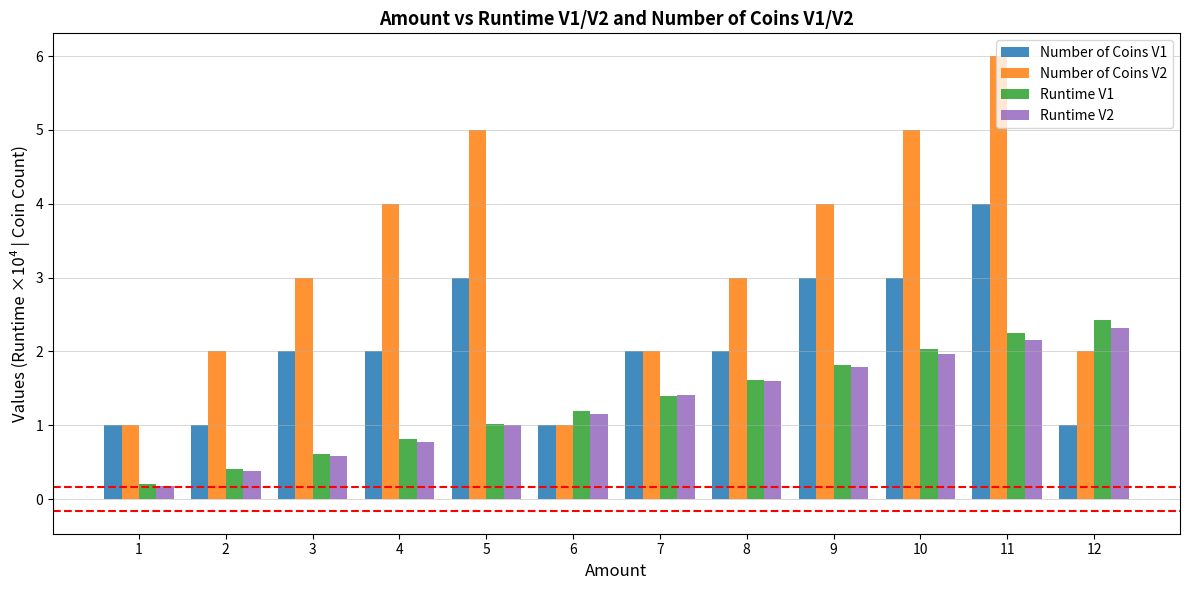

What is the value of the Runtime V1 bar at the 10th from the left?

2.0